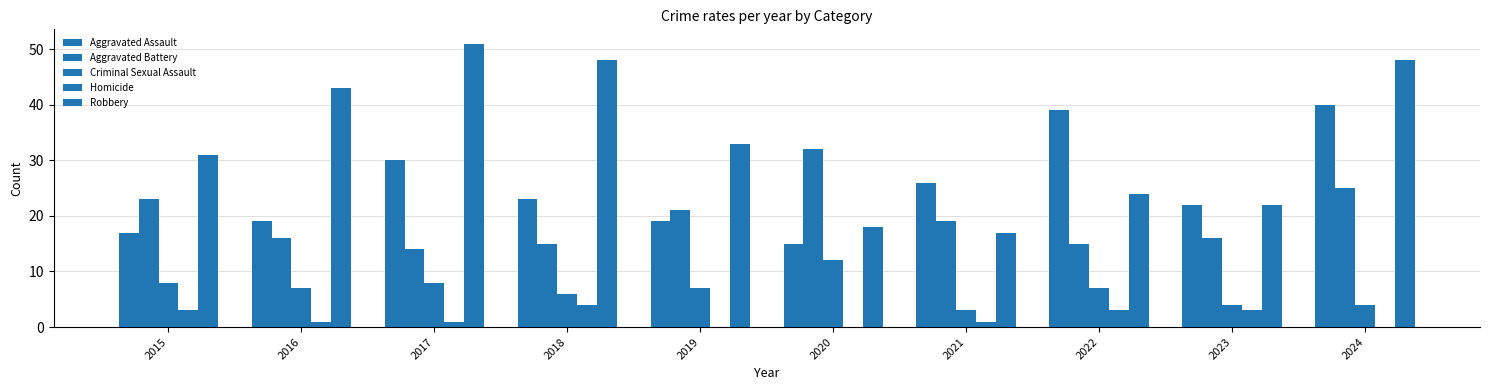

What is the spread (max minus min) of values at 2024?

48